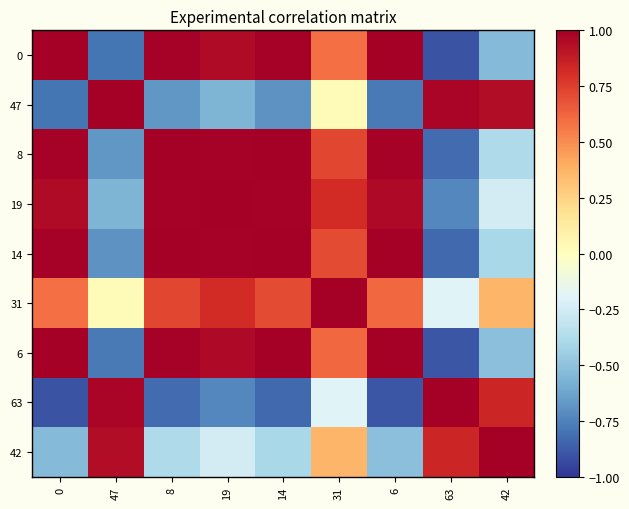

What is the difference between the highest and lowest values at 63?

1.9